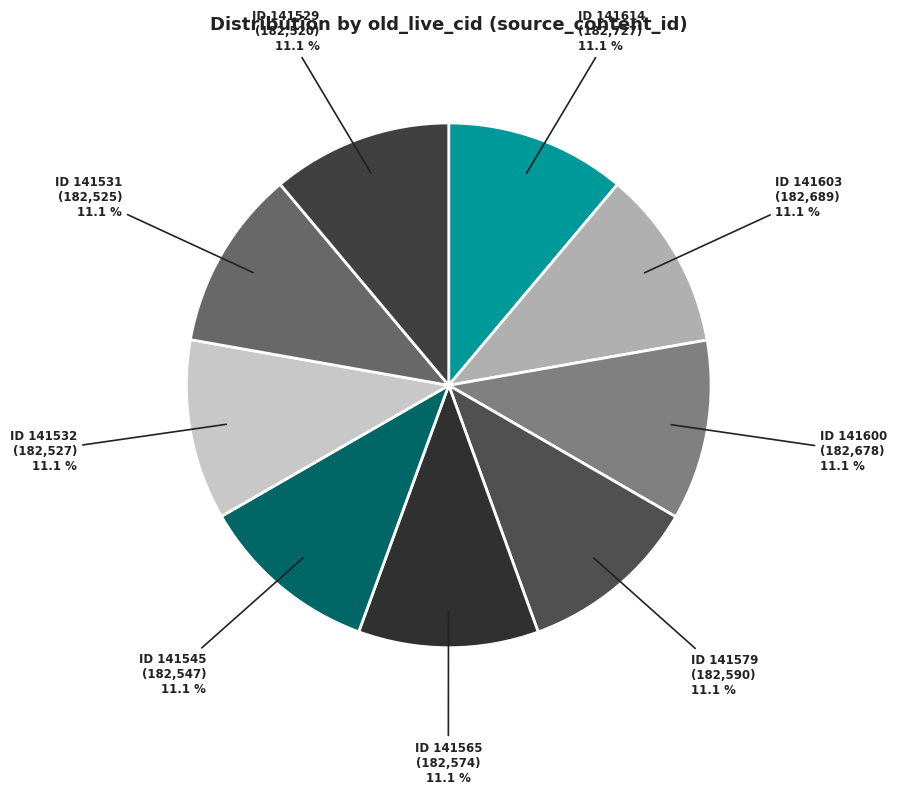

How many slices are in this pie chart?

9